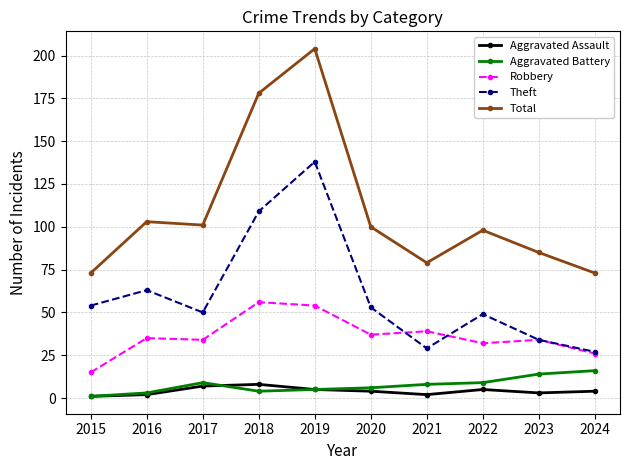

Reading right to left, list all the values displayed in this chart.

Aggravated Assault: 4	3	5	2	4	5	8	7	2	1
Aggravated Battery: 16	14	9	8	6	5	4	9	3	1
Robbery: 26	34	32	39	37	54	56	34	35	15
Theft: 27	34	49	29	53	138	109	50	63	54
Total: 73	85	98	79	100	204	178	101	103	73